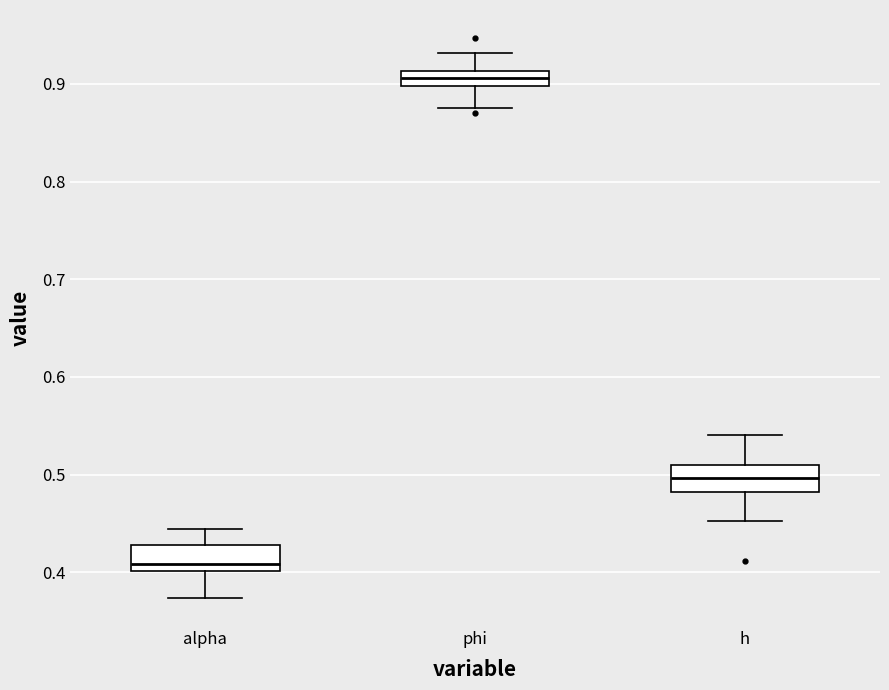

Reading left to right, transcribe this box plot: for each box, give where its median line is, the range the box spans, and where its two whiskers end, as read against the y-axis. The values are not printed on the chart, so give them approximately, as read against the axis.

alpha: median 0.41, box 0.40 to 0.43, whiskers 0.37 to 0.44
phi: median 0.91 (inside the box), box 0.90 to 0.91, whiskers 0.88 to 0.93
h: median 0.50, box 0.48 to 0.51, whiskers 0.45 to 0.54